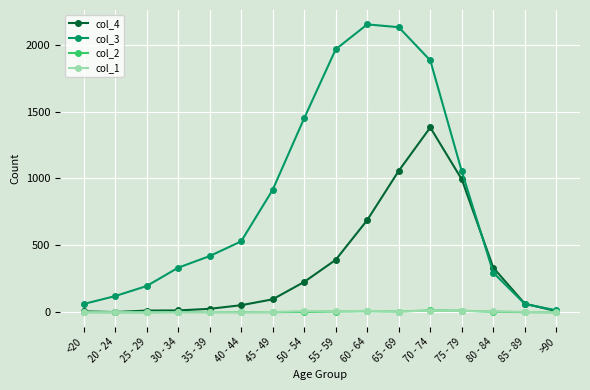

How many lines are shown in the chart?

4